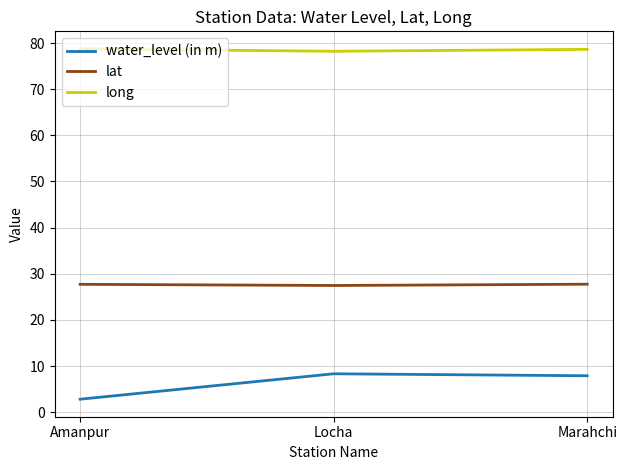

What position from the left is Marahchi?

3